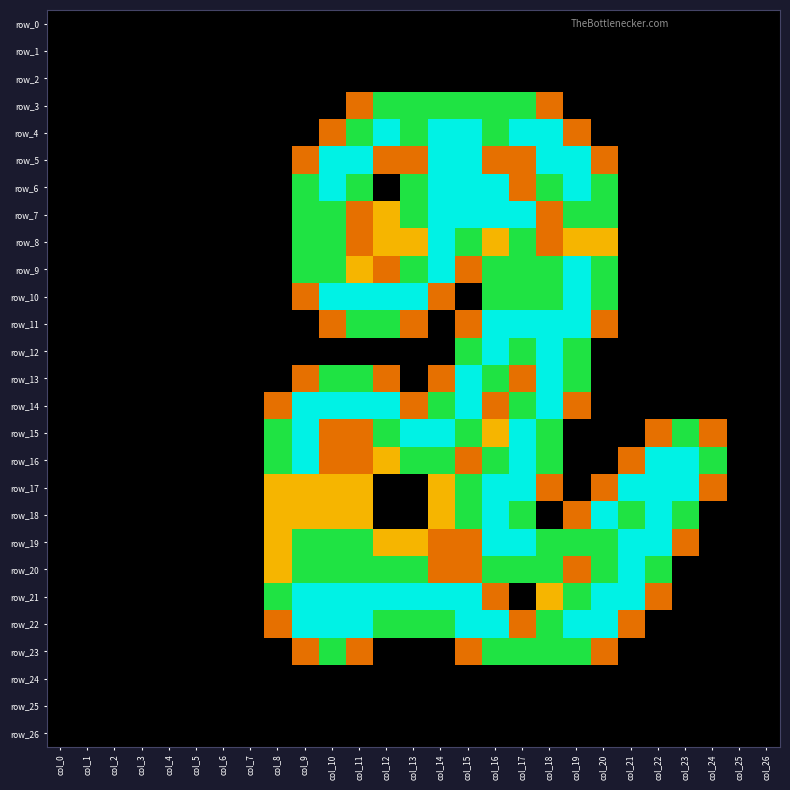

Is it true that row_12 equals 0.0 at col_25?

True